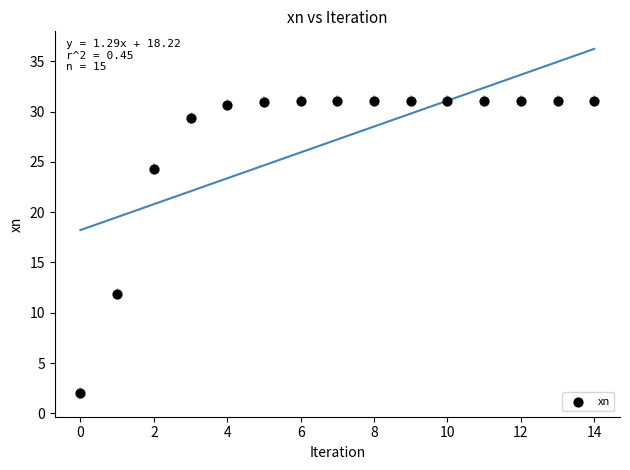

What is the range of Y values (max minus min)?

29.0